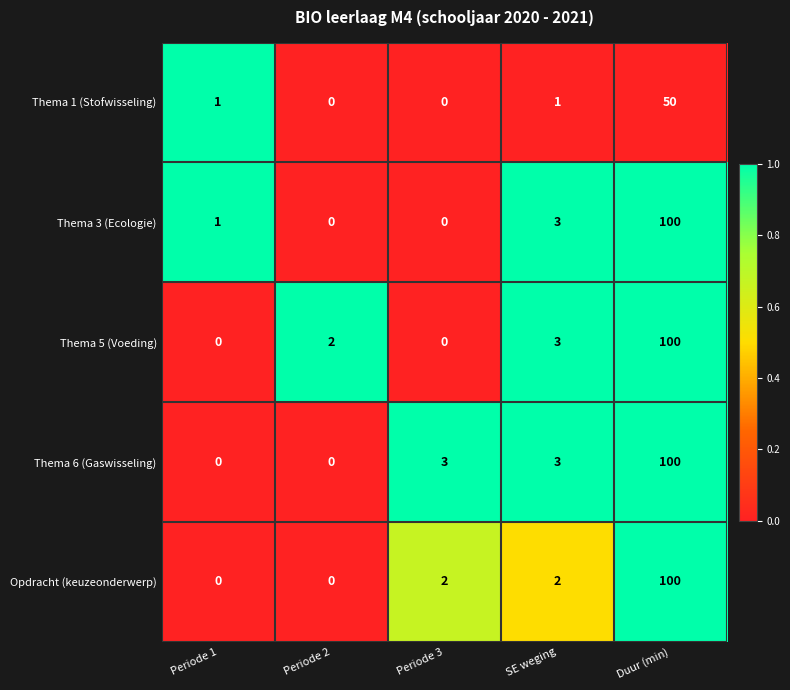

What is the maximum value for Thema 6 (Gaswisseling)?

100